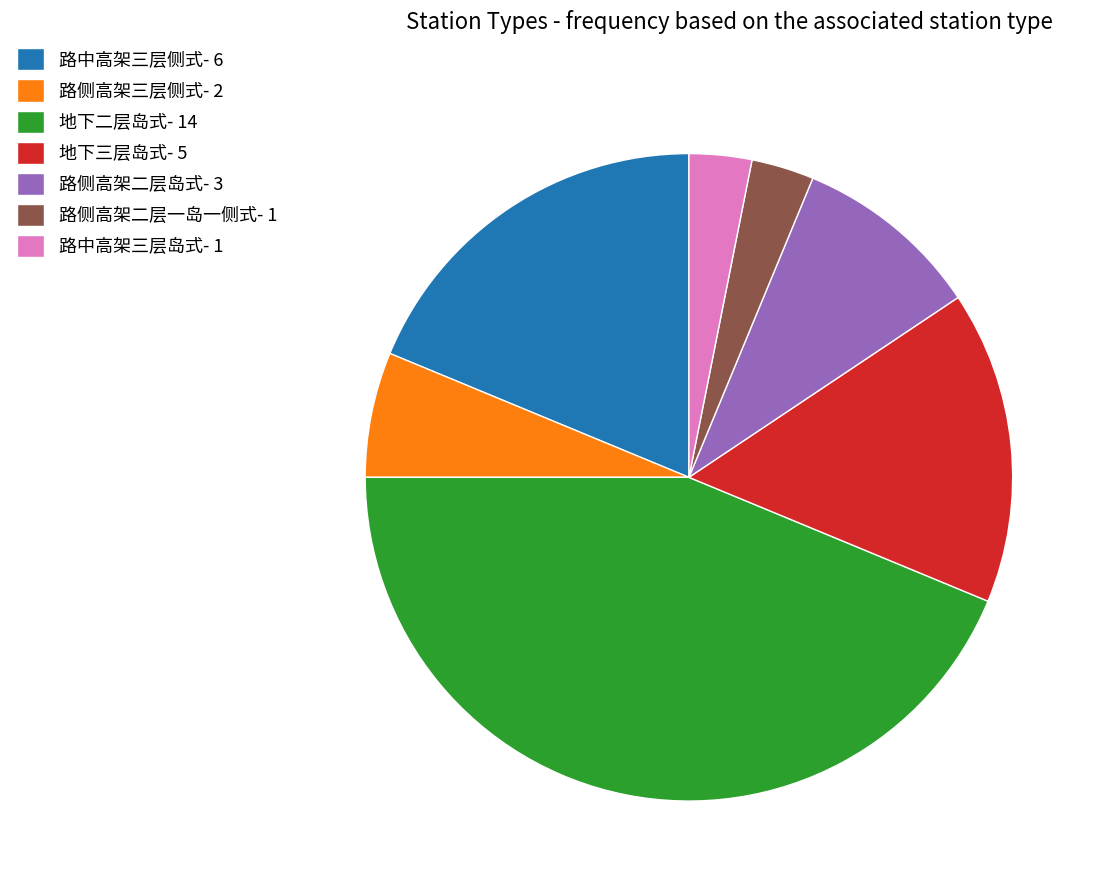

Do 地下二层岛式- 14 and 路侧高架二层一岛一侧式- 1 together represent more than half of the pie?

No